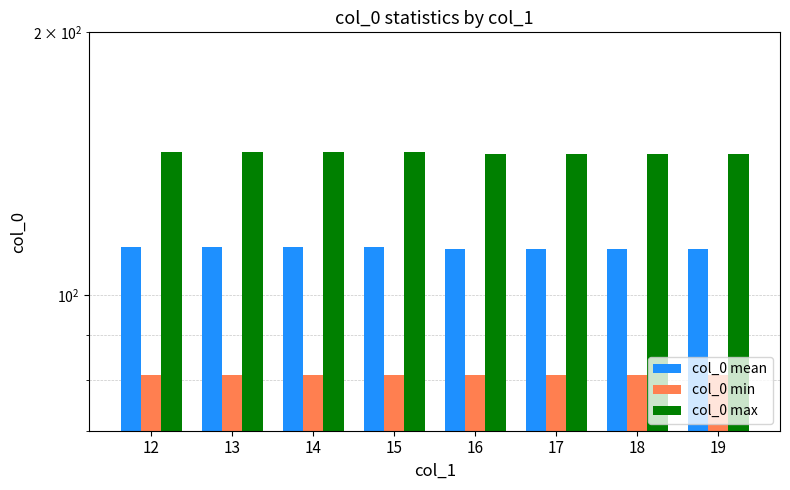

Which category has the lowest value in the col_0 mean series?

16